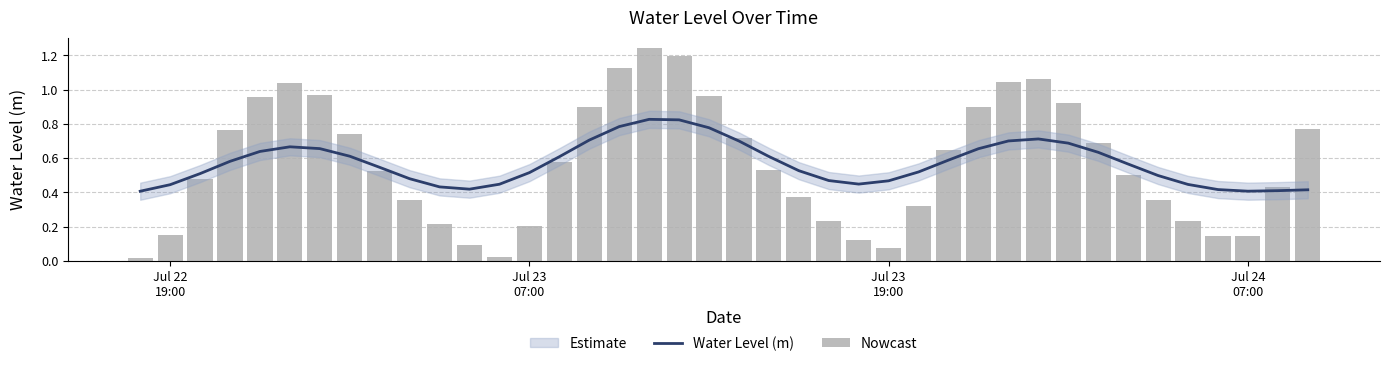

Reading left to right, what are all the values shown in this chart?

Water Level (m): 0.4	0.4	0.5	0.6	0.6	0.7	0.7	0.6	0.5	0.5	0.4	0.4	0.4	0.5	0.6	0.7	0.8	0.8	0.8	0.8	0.7	0.6	0.5	0.5	0.4	0.5	0.5	0.6	0.7	0.7	0.7	0.7	0.6	0.6	0.5	0.4	0.4	0.4	0.4	0.4
Nowcast: 0.0	0.1	0.5	0.8	1.0	1.0	1.0	0.7	0.5	0.4	0.2	0.1	0.0	0.2	0.6	0.9	1.1	1.2	1.2	1.0	0.7	0.5	0.4	0.2	0.1	0.1	0.3	0.6	0.9	1.0	1.1	0.9	0.7	0.5	0.4	0.2	0.1	0.1	0.4	0.8